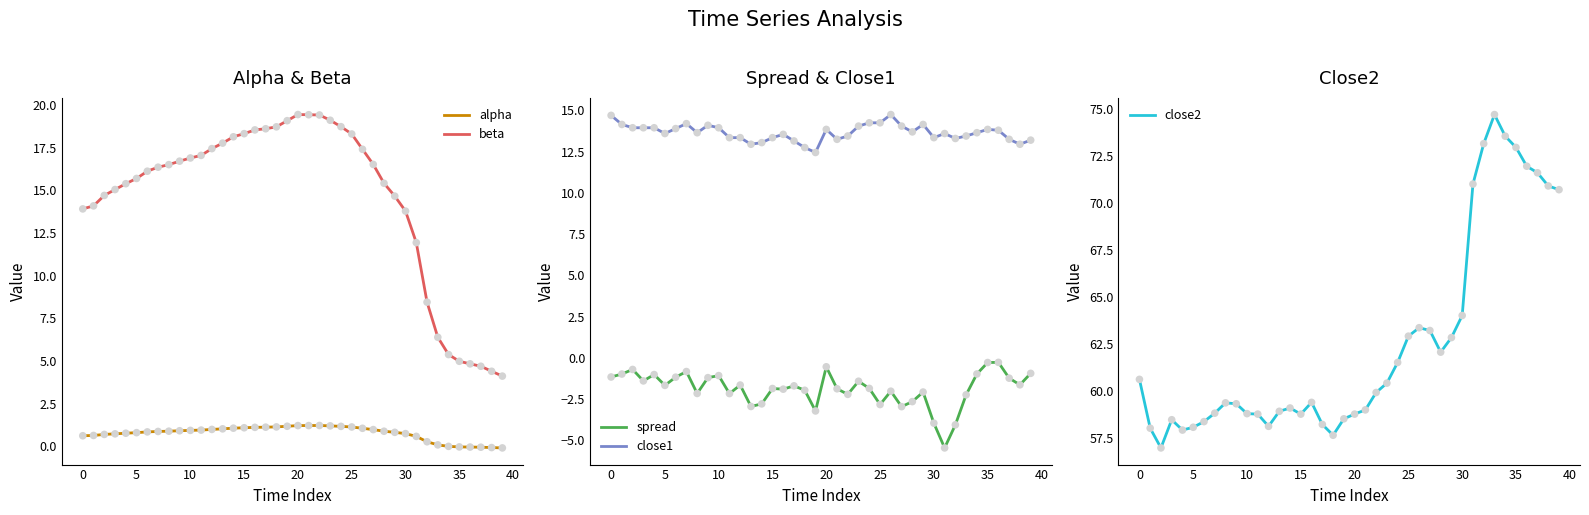

What is the total value across all series at 11?

88.0